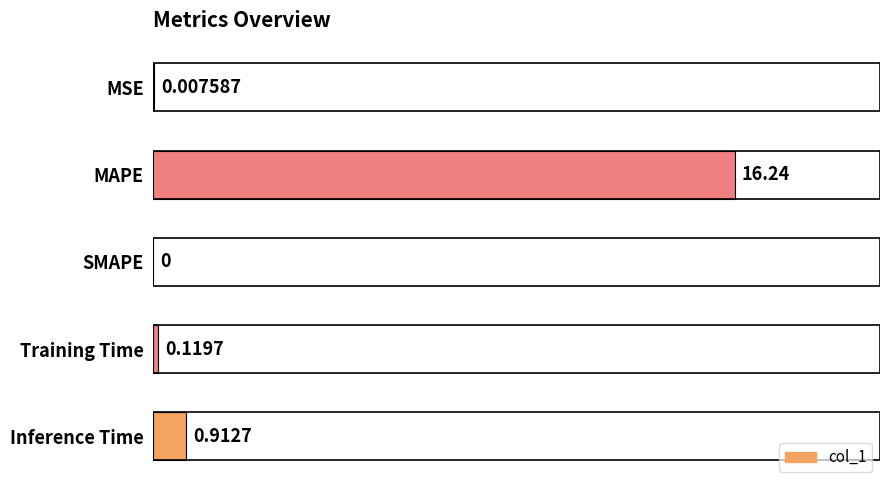

At which label is the value closest to 8?

Inference Time